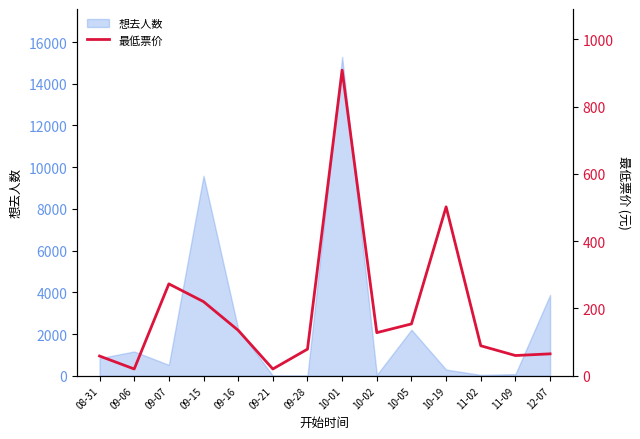

At which label is 想去人数 closest to 7646?

09-15